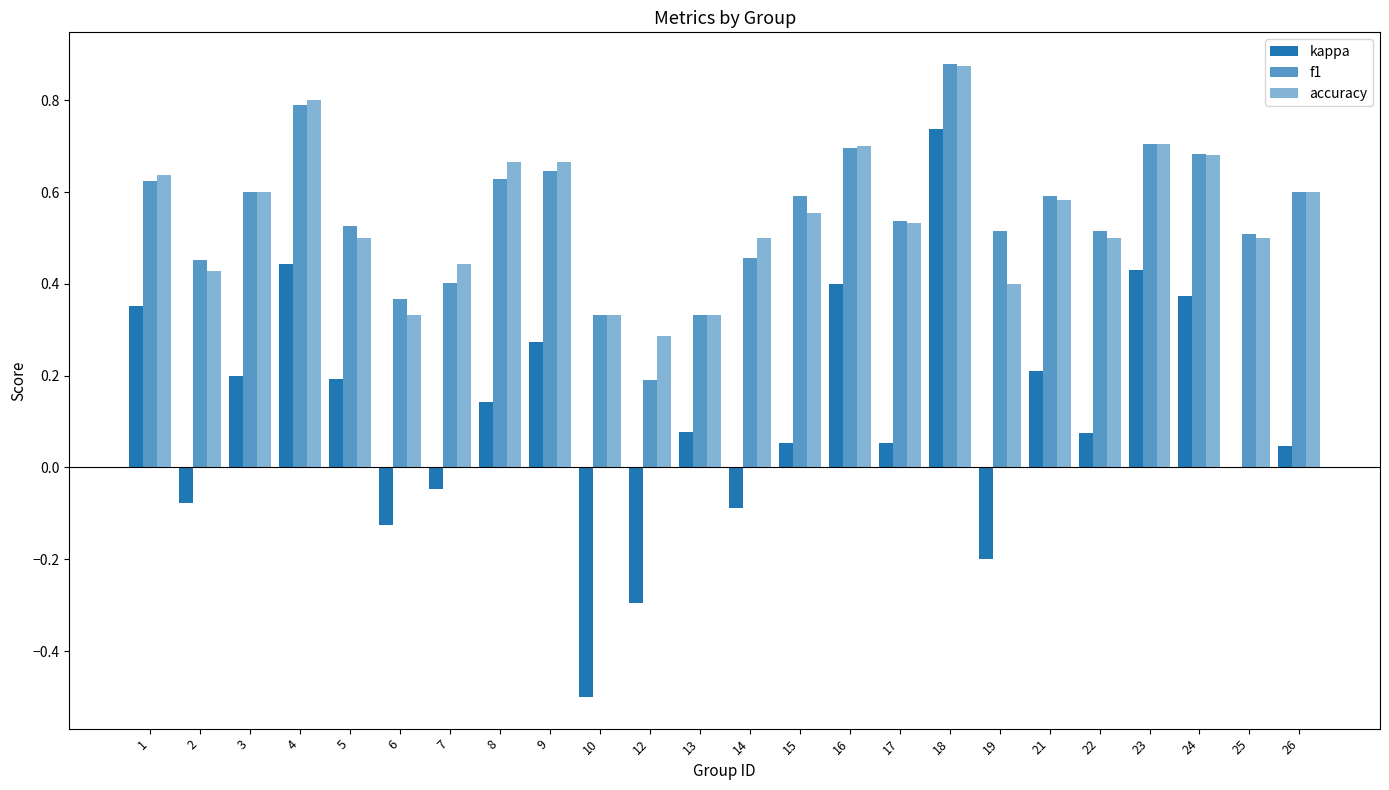

Count the number of categories in the chart.

24